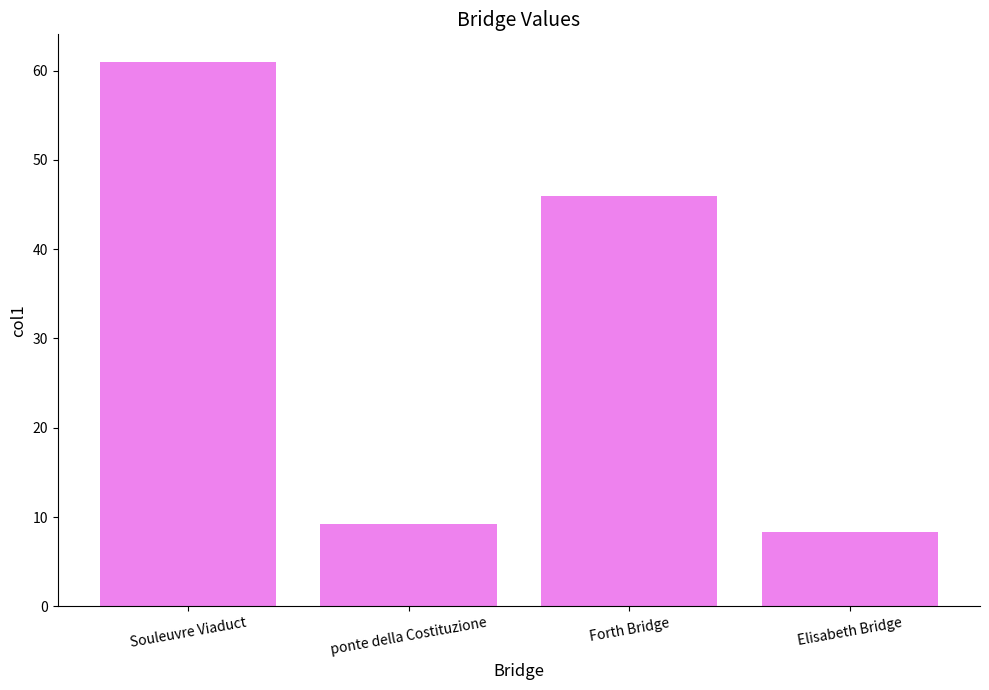

What position from the left is ponte della Costituzione?

2